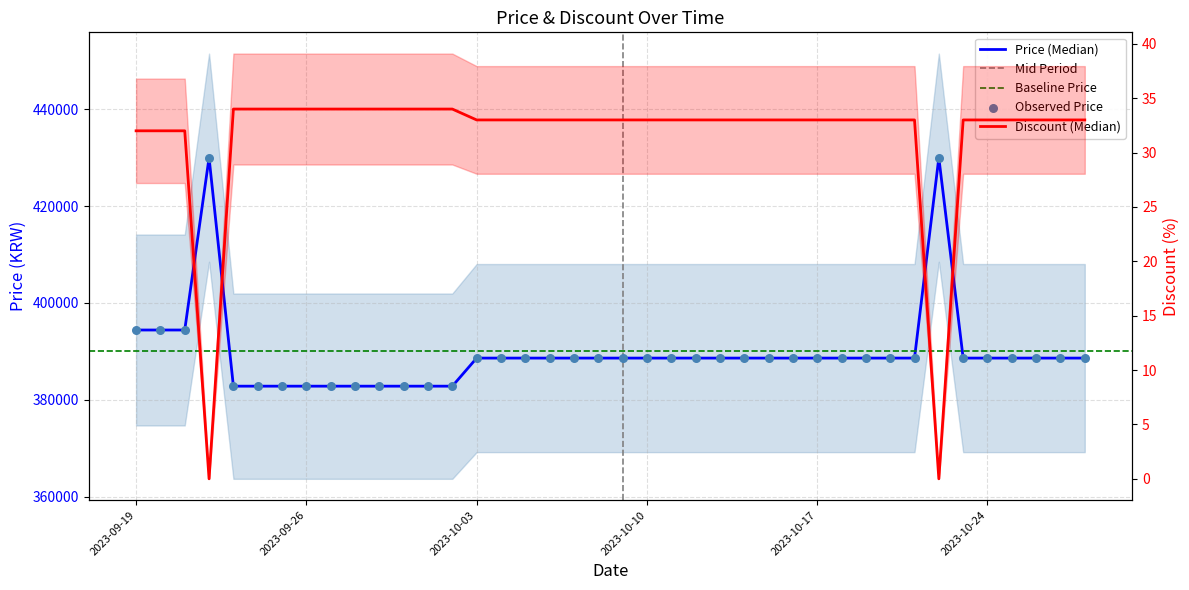

Is the value of Discount at 2023-10-17 greater than the value of Price at 2023-09-28?

No